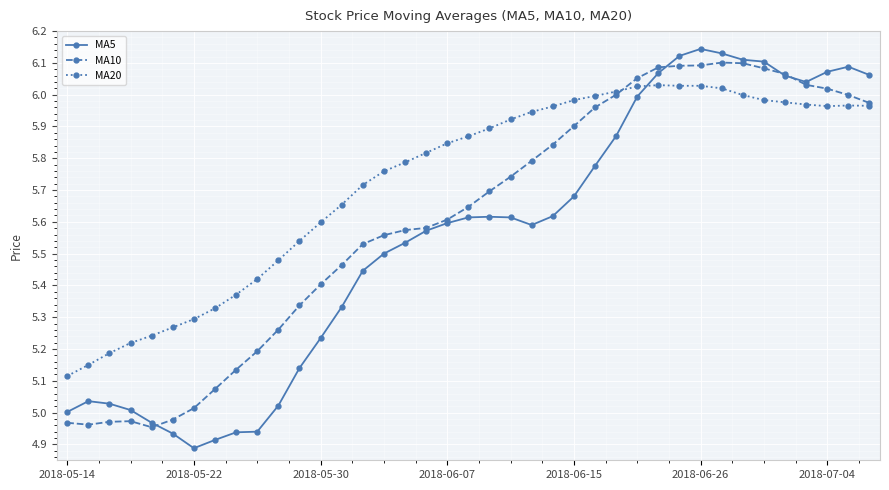

True or false: MA5 has more than 0 points higher than both neighbors.

True